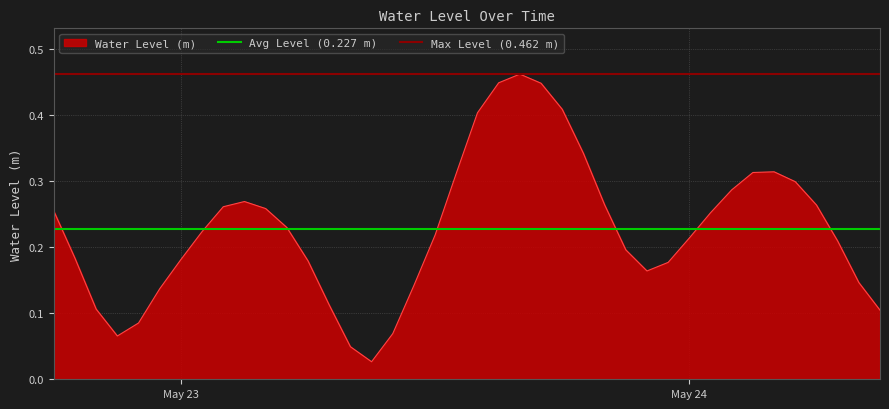

What is the value of the Max Level (0.462 m) point at the 1st from the left?

0.5